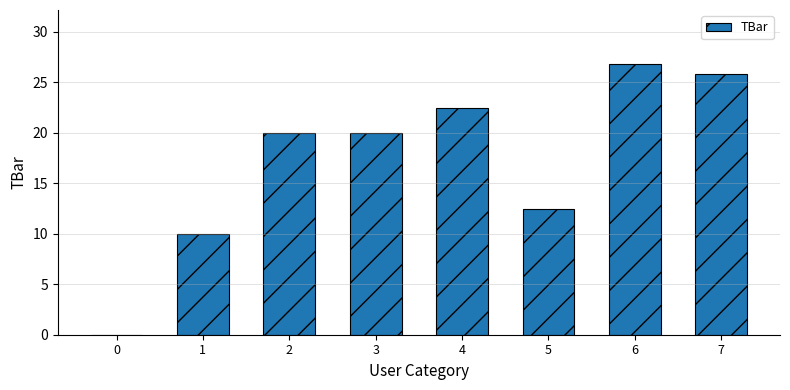

The chart shows a value of 8.4 at 3. True or false?

False